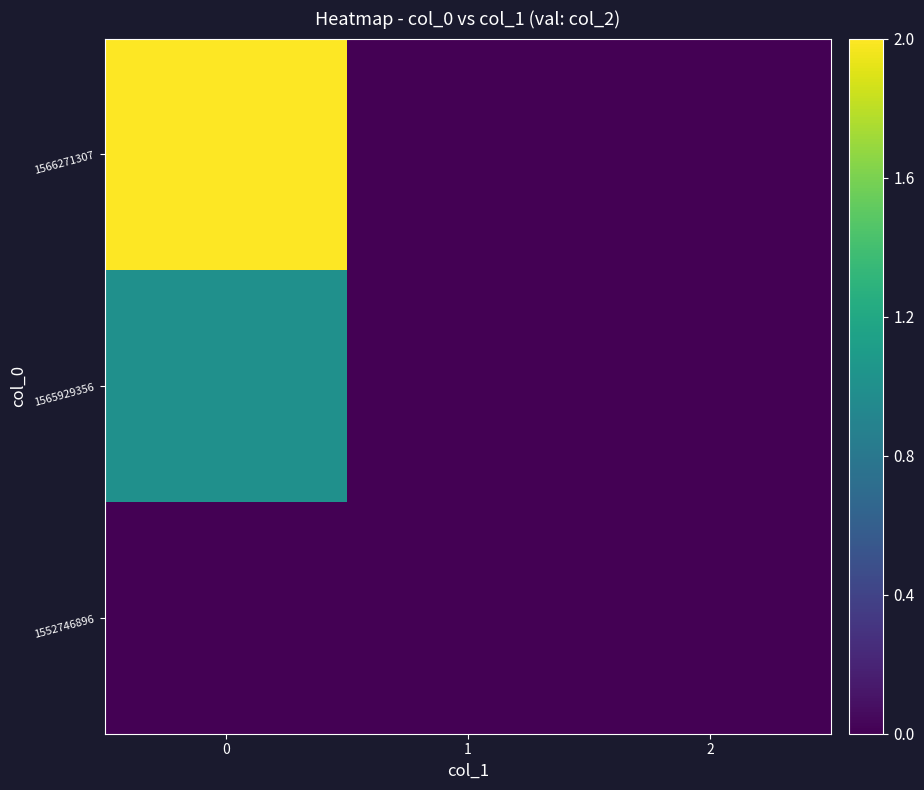

What is the maximum value shown in the chart?

2